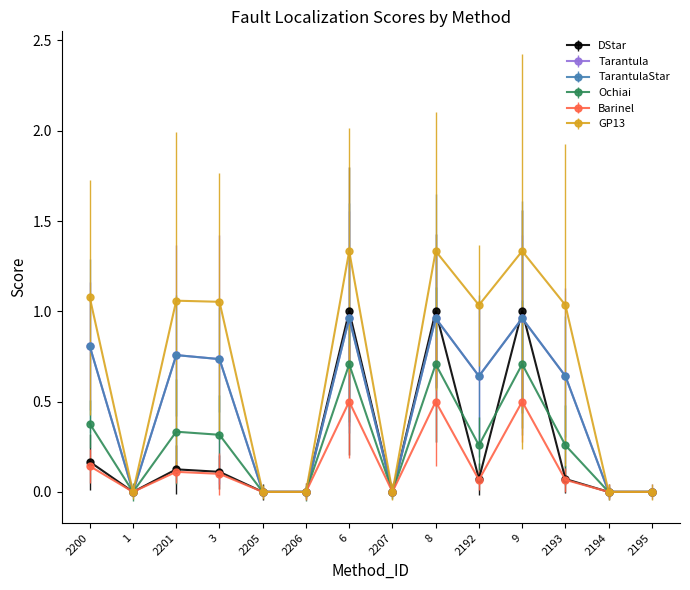

True or false: Tarantula has more than 1 points higher than both neighbors.

True